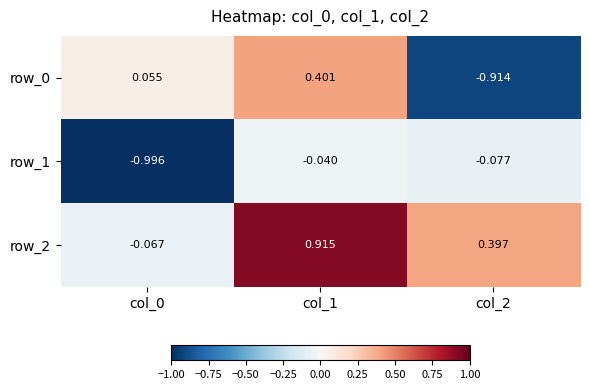

At which label does row_2 reach its peak?

col_1